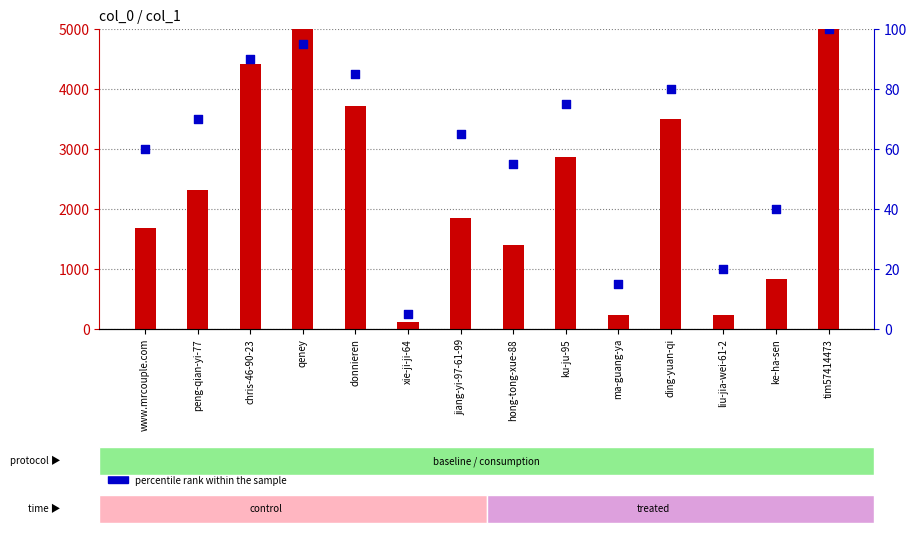

At which category is the sum across all series the highest?

tim57414473